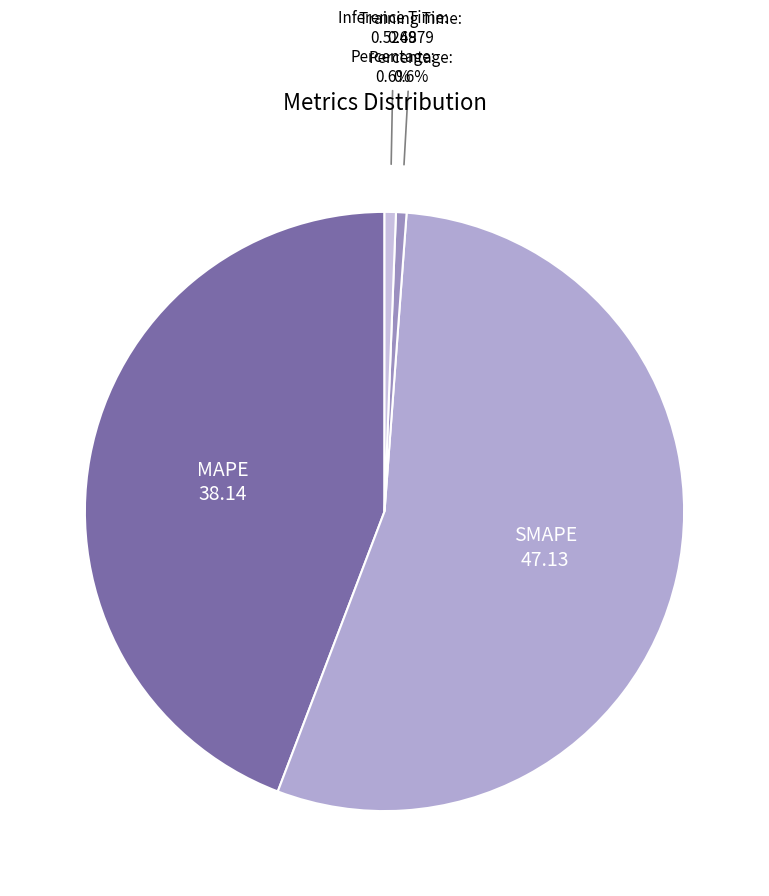

How many segments does this pie chart have?

4